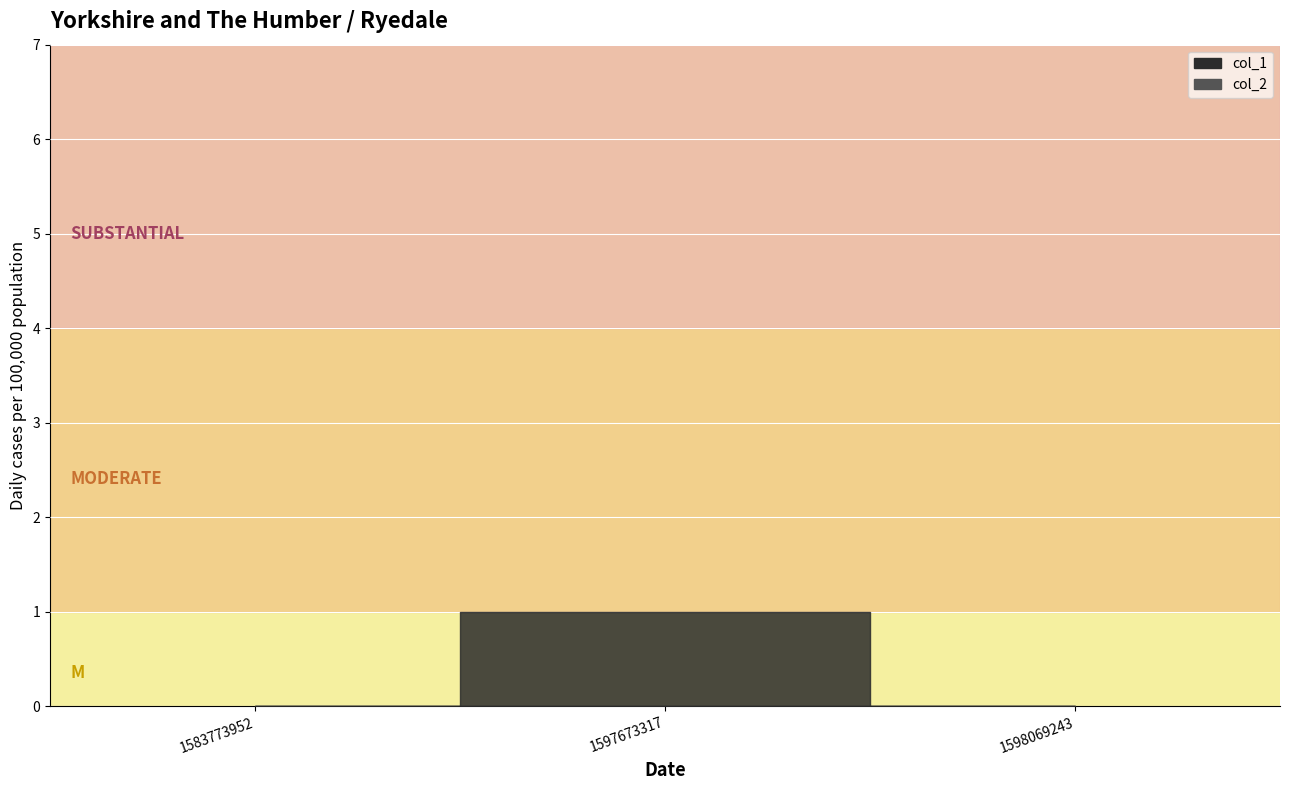

At which label is col_1 closest to 0?

1583773952